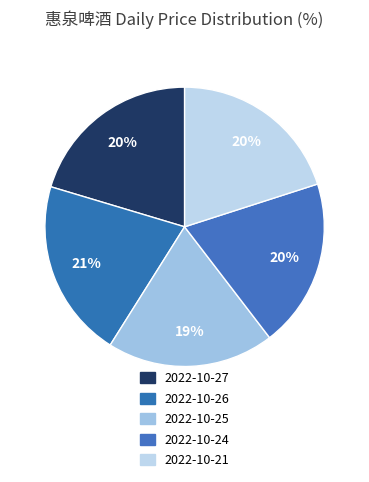

True or false: 2022-10-25 accounts for 19% of the total.

True